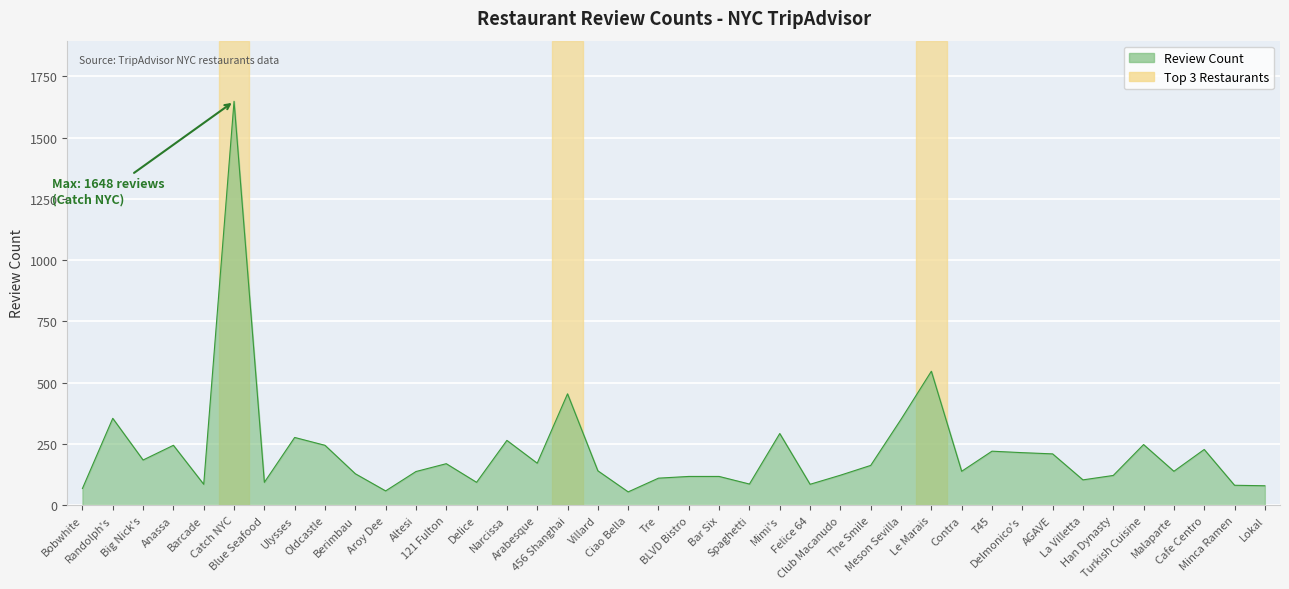

Where is the first local maximum?

Randolph's